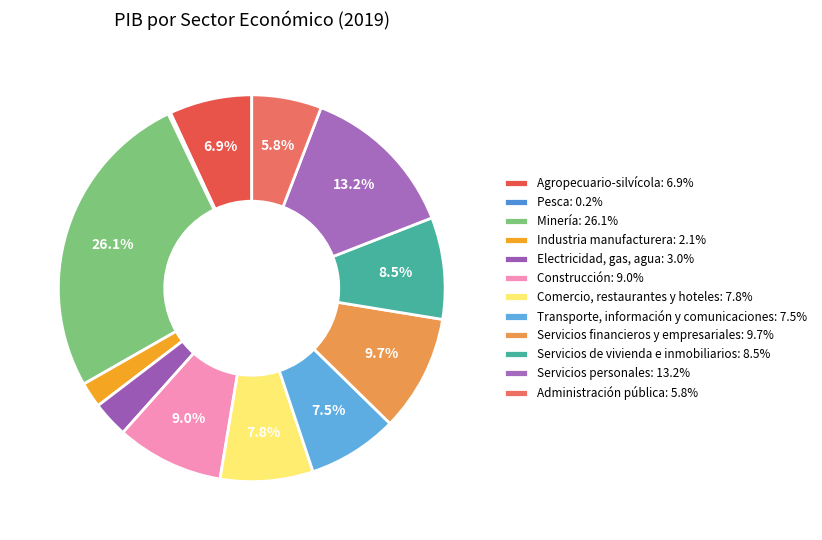

Does Transporte, información y comunicaciones represent more than half of the total?

No